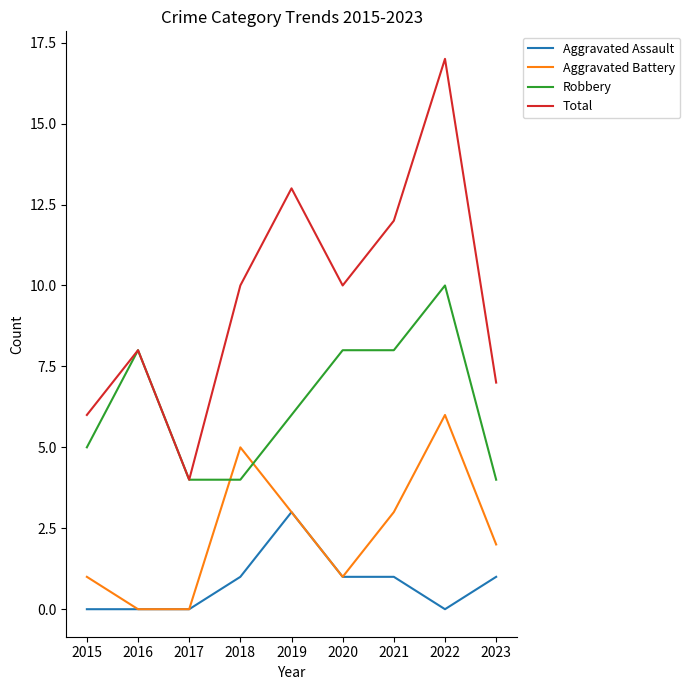

At which category is the sum across all series the highest?

2022